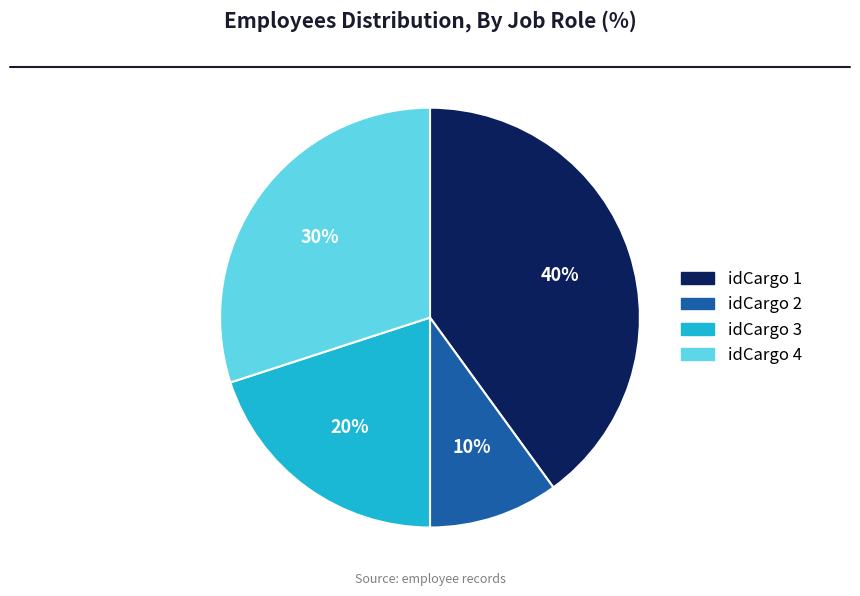

Count the number of slices in the pie.

4